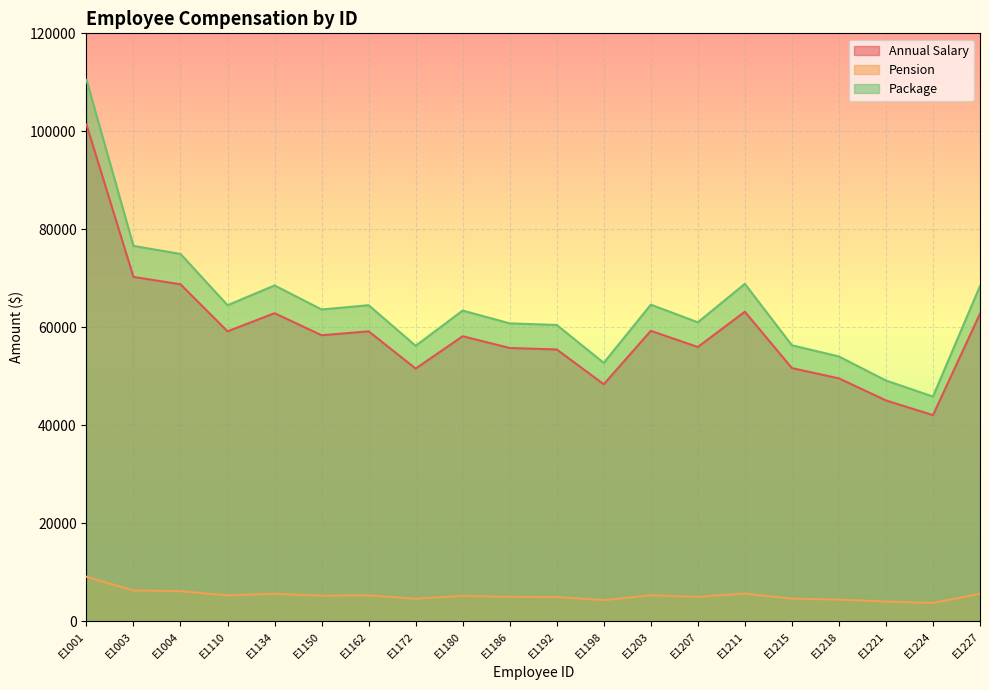

True or false: Annual Salary and Package cross at least once.

False